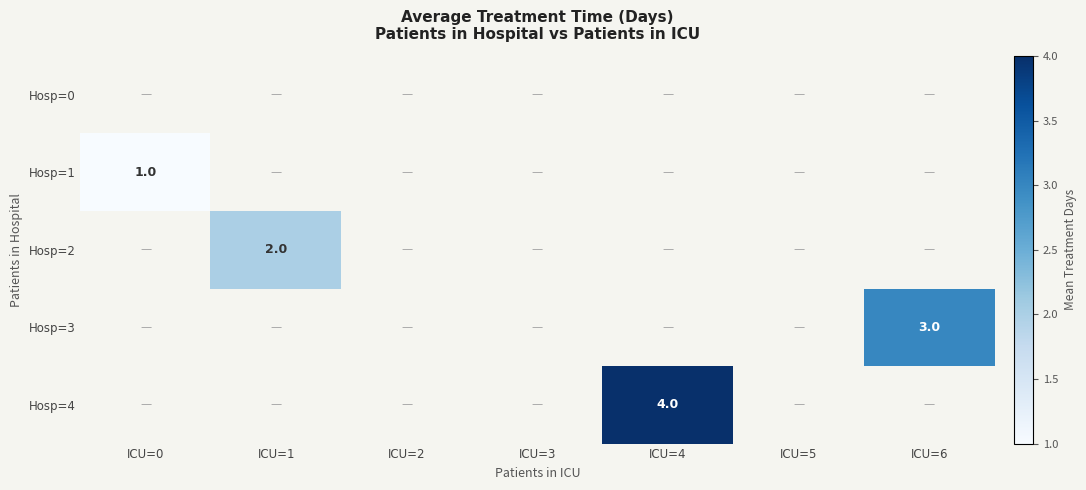

True or false: Hosp=3 has a value of 3 at ICU=6.

True